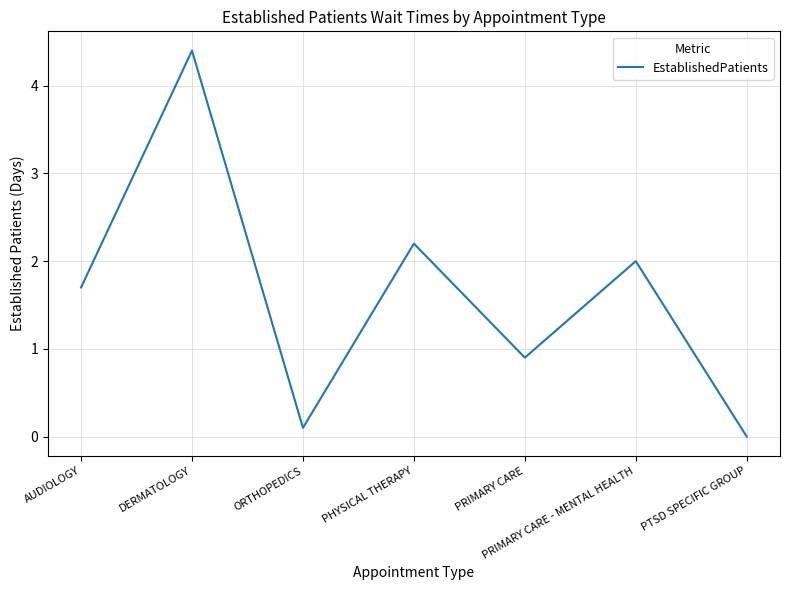

What is the greatest value displayed?

4.4